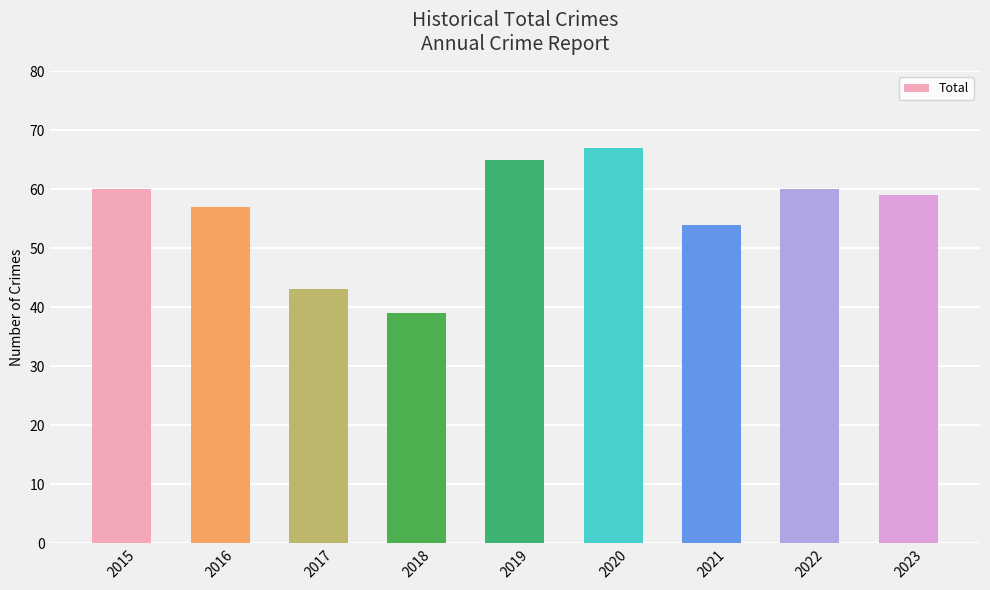

True or false: the data shows 39 at 2018.

True